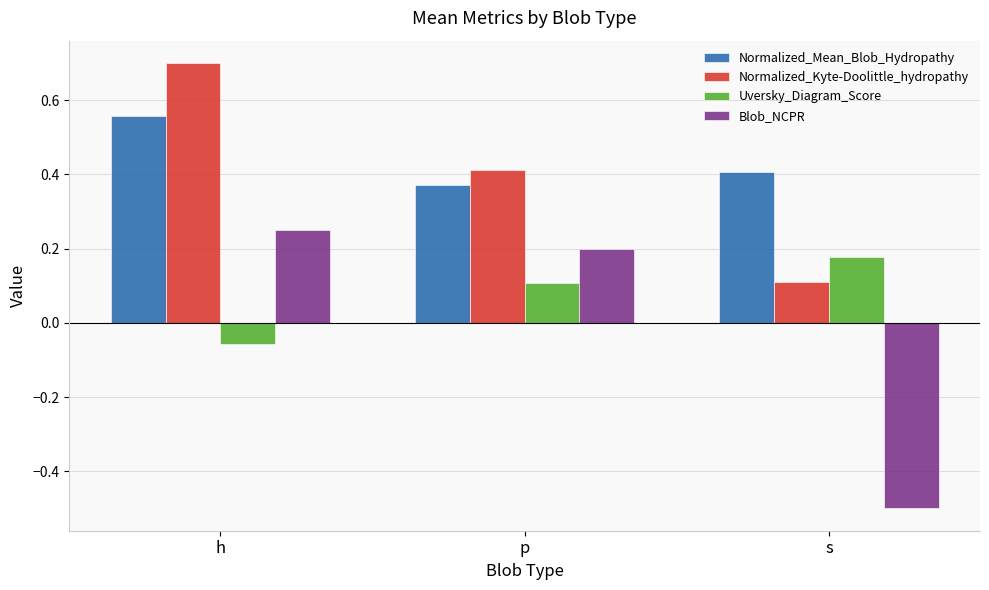

Which label corresponds to the largest value in the chart?

h